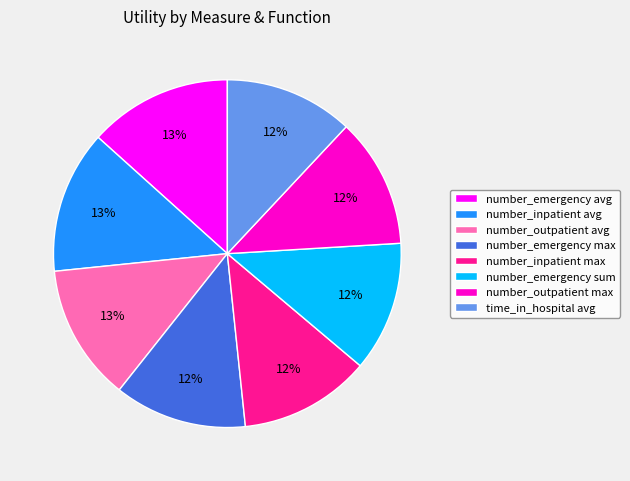

What is the ratio of the value at number_outpatient max to the value at number_emergency sum?

1.0